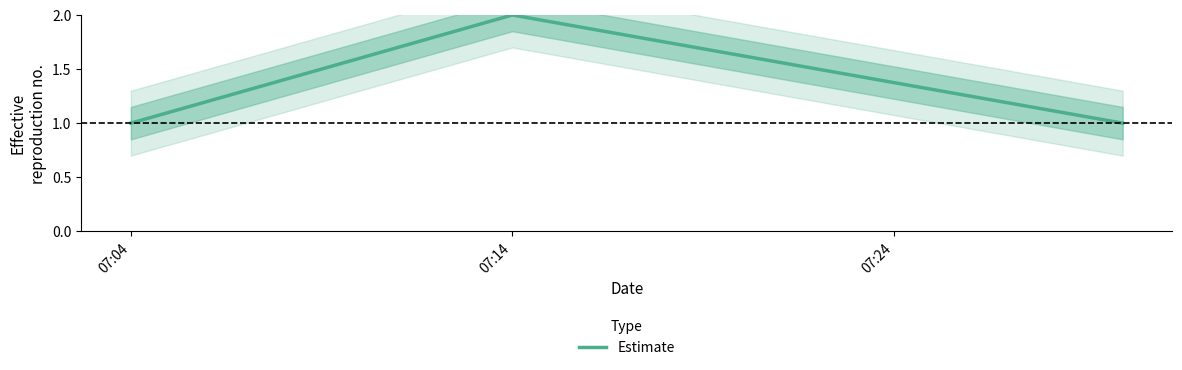

Is it true that Estimate equals 0 at 07:04?

False